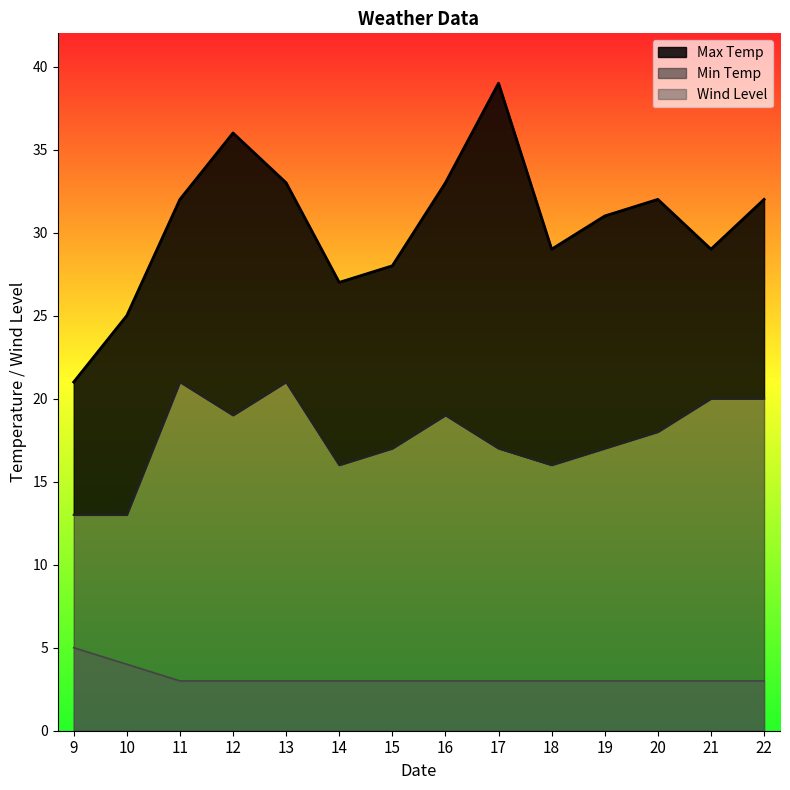

Count the number of categories in the chart.

14